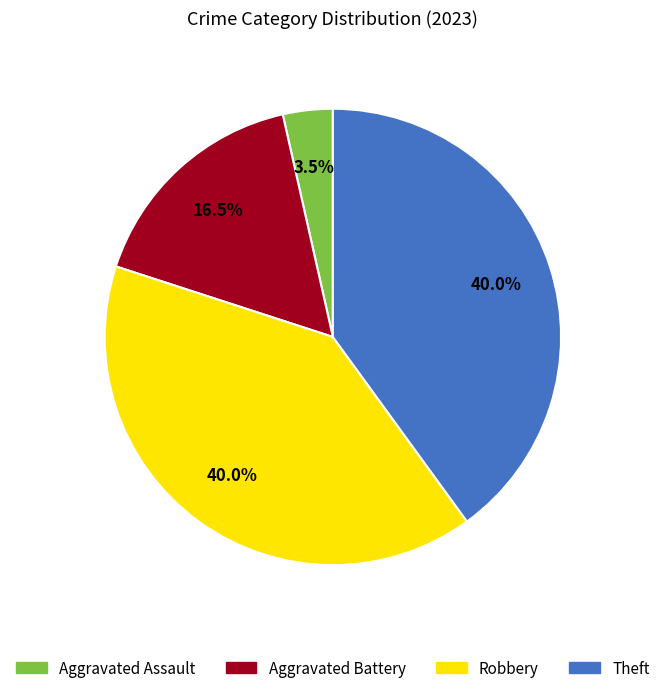

Is there any slice that represents more than half of the pie?

No